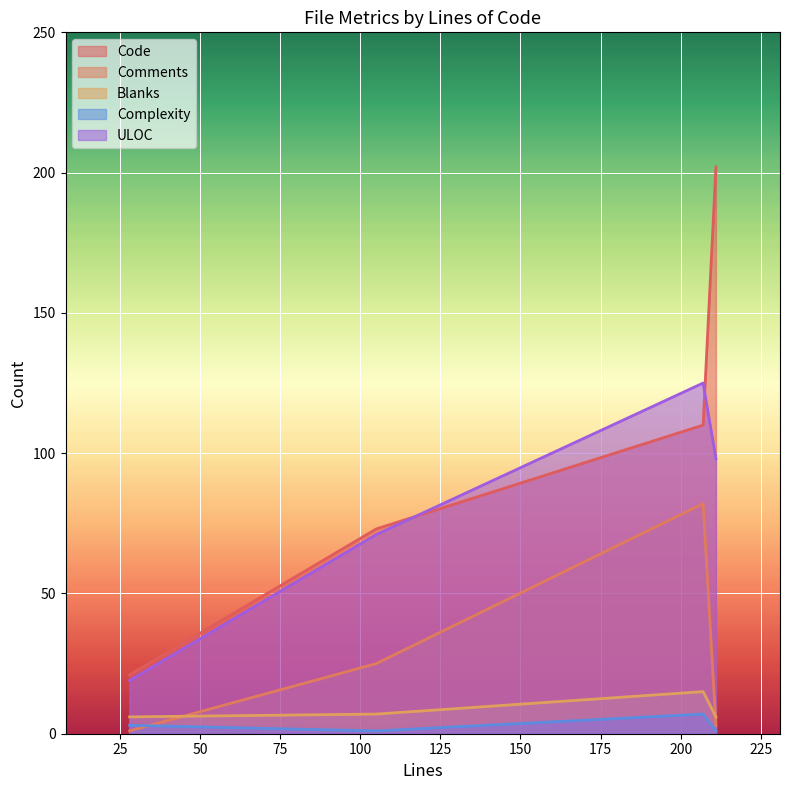

What is the greatest value displayed?

202